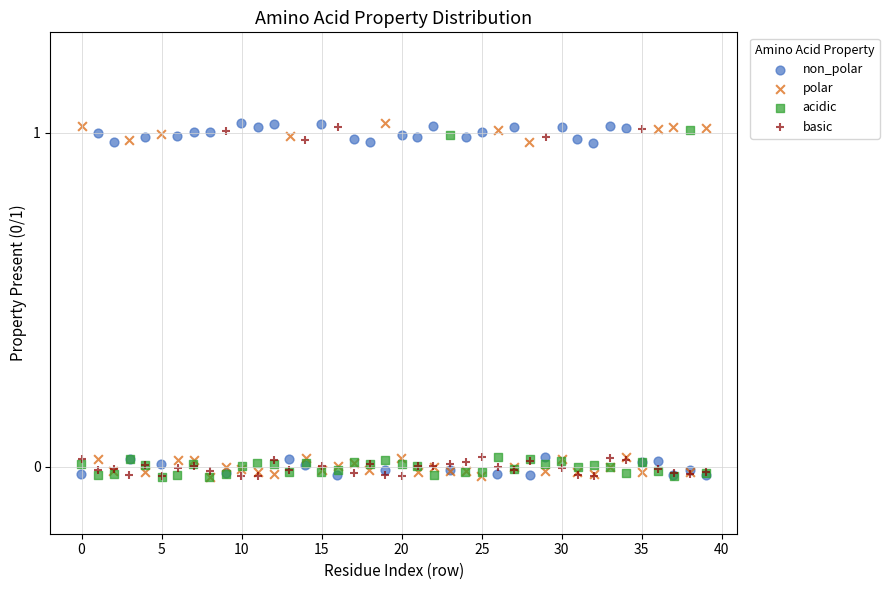

What are all the series names shown in the legend?

non_polar, polar, acidic, basic